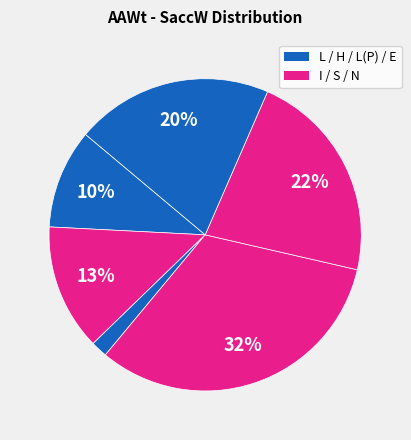

How many slices are in this pie chart?

6